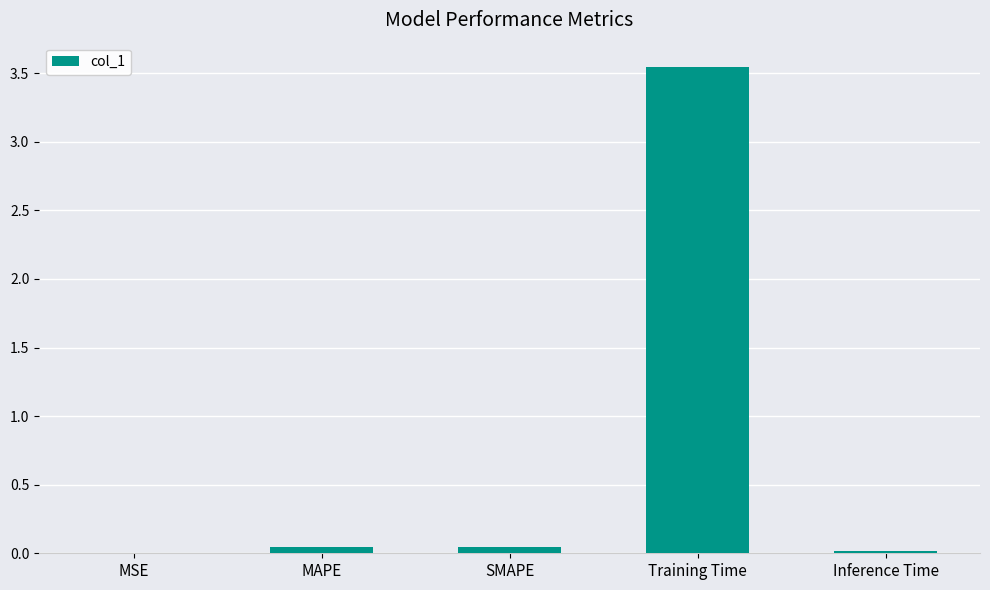

Which category has the highest value across all series?

Training Time